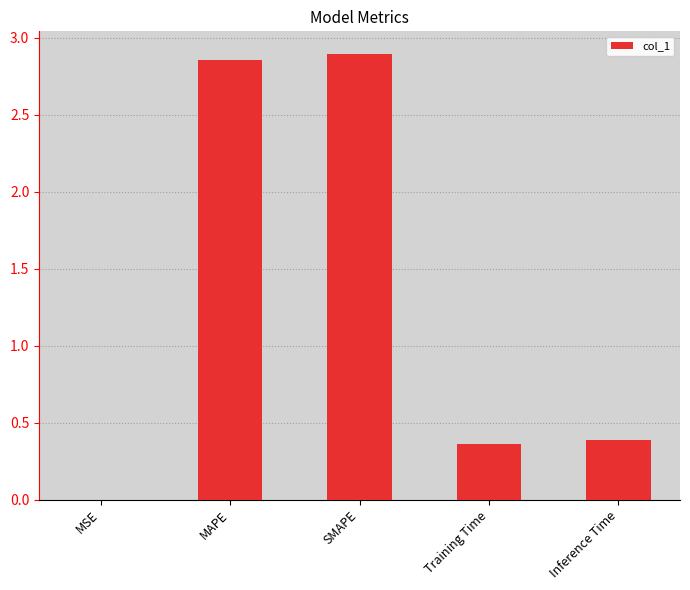

The chart shows a value of 0.0 at MSE. True or false?

True